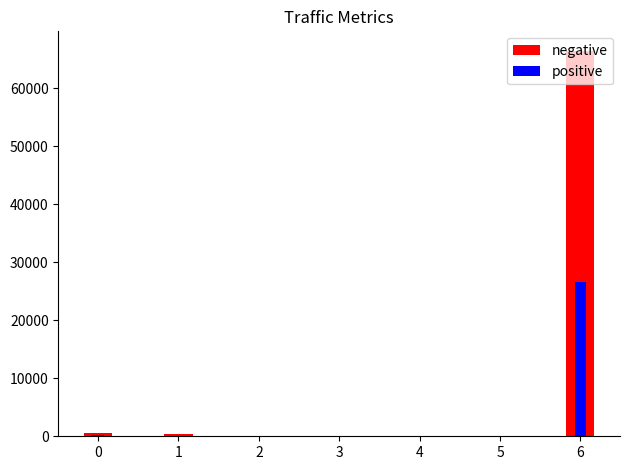

Rank the series by their maximum value, from lowest to highest.

positive, negative